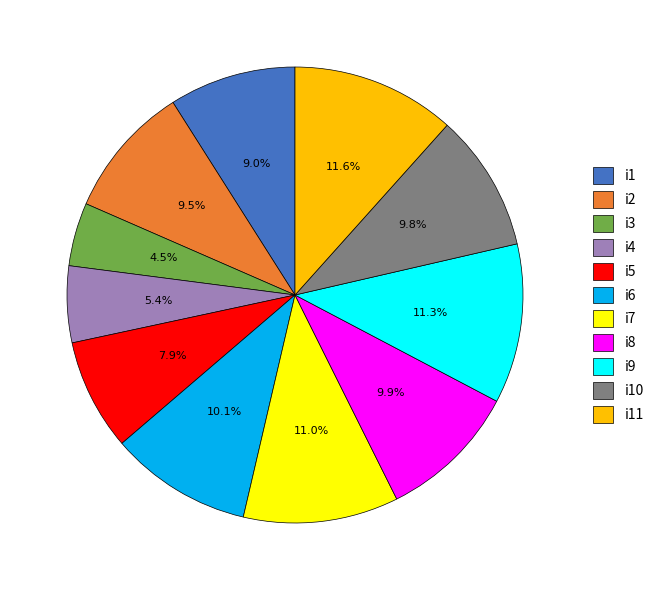

What is the total percentage of i1 and i10?

18.8%